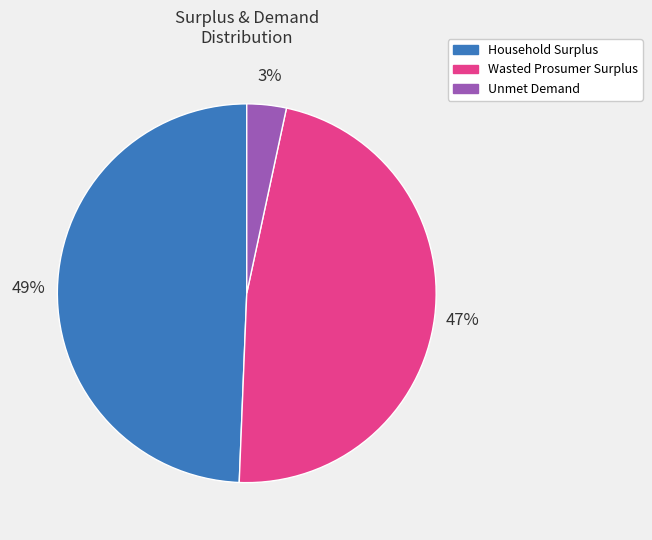

Which slice is the largest?

Household Surplus